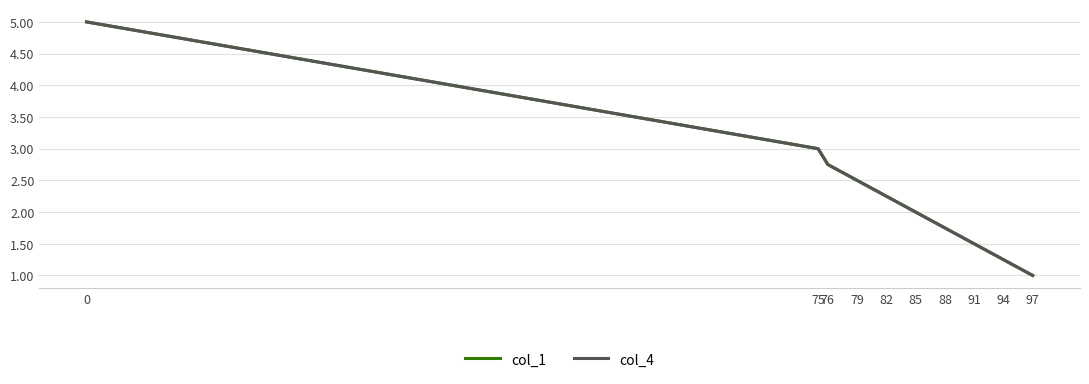

Does the chart display data point markers on the line(s)?

No